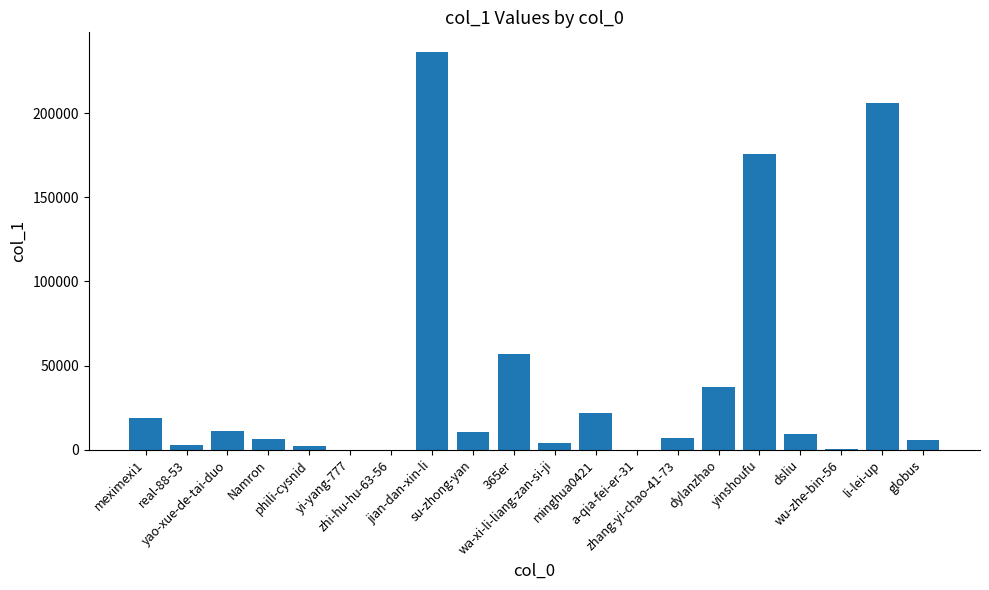

What is the greatest value displayed?

236210